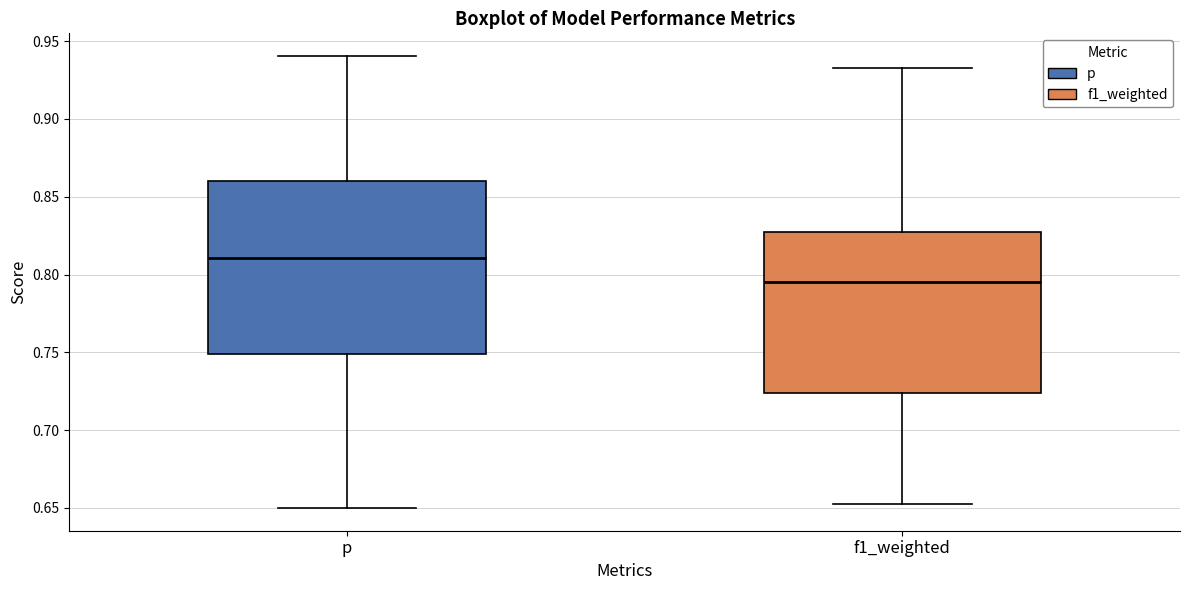

Which box's median line is the lowest?

f1_weighted